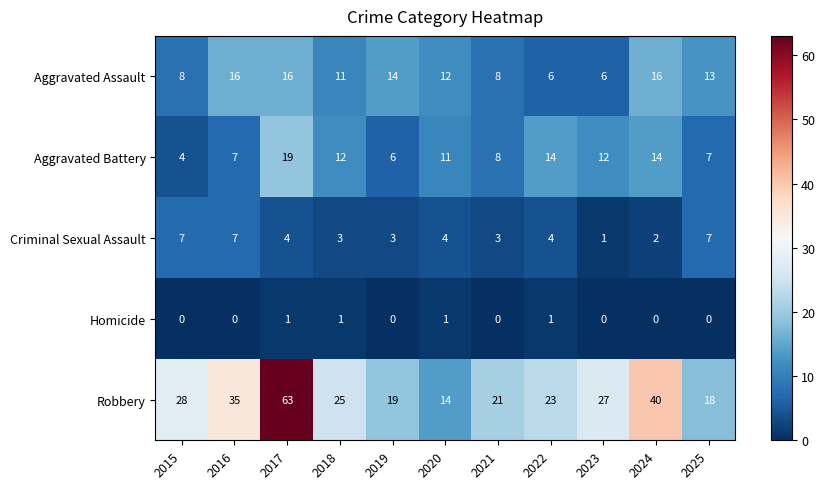

At which label does Aggravated Battery first exceed 11?

2017